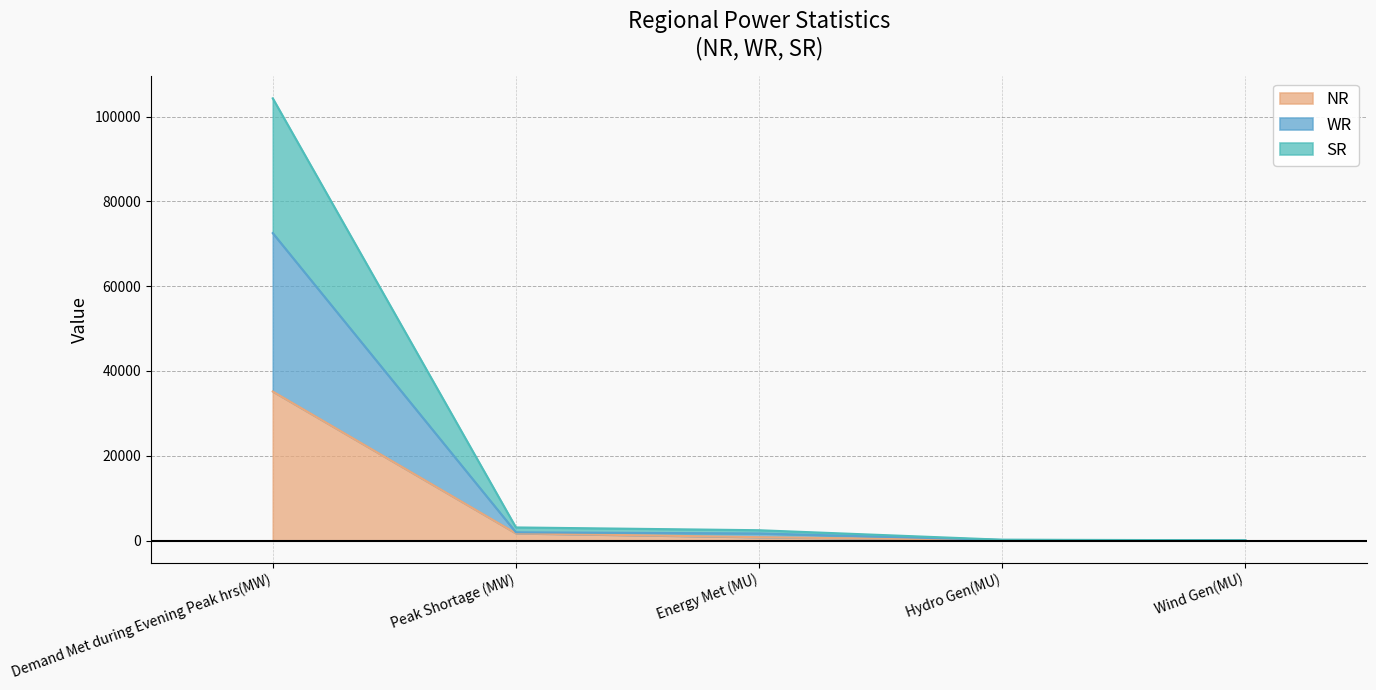

What is the value of the NR point at the 2nd from the left?

1695